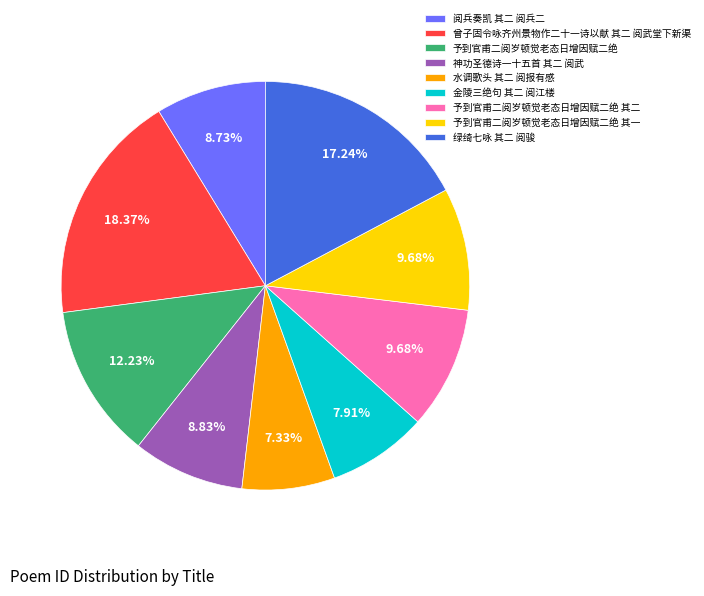

Is there a majority slice in this chart?

No